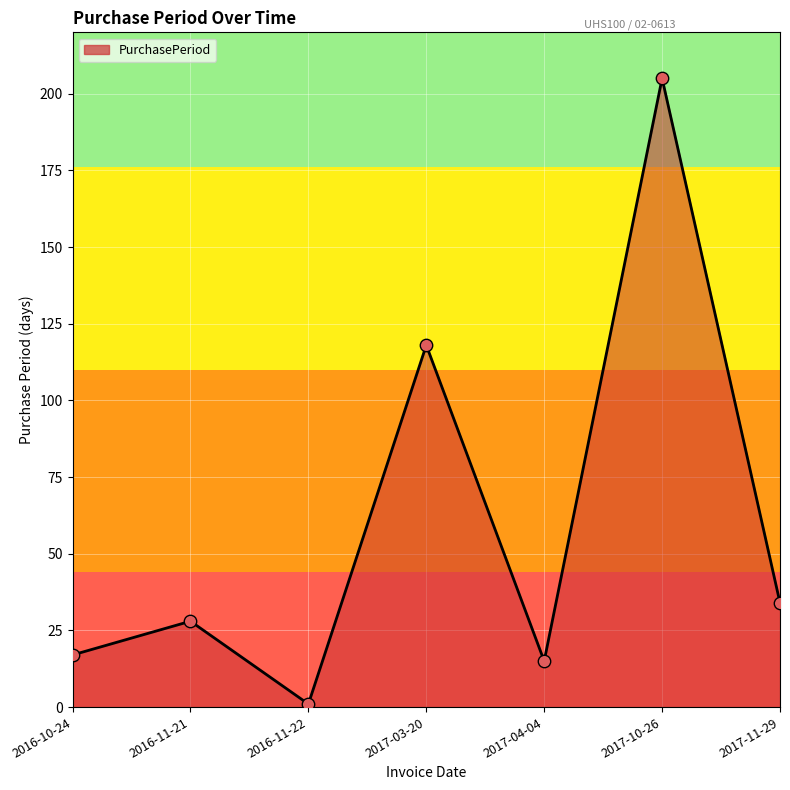

Approximately how many times larger is the value at 2017-03-20 compared to 2017-11-29?

3.5